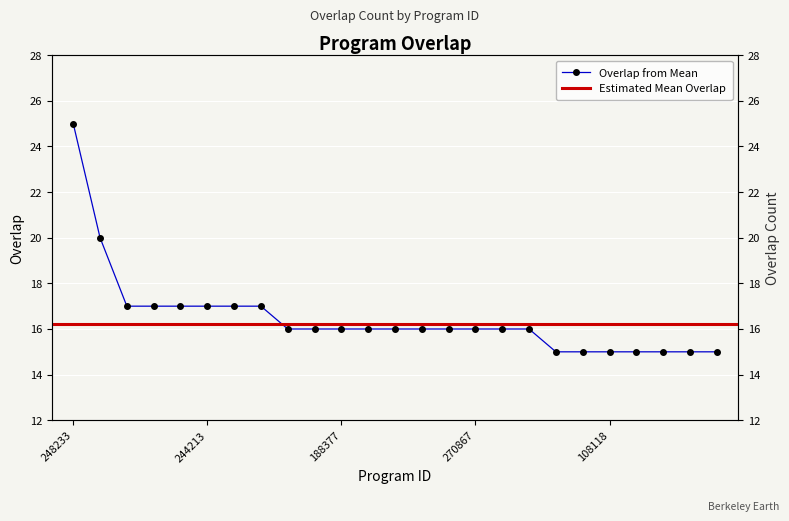

What is the difference between the maximum and minimum values?

10